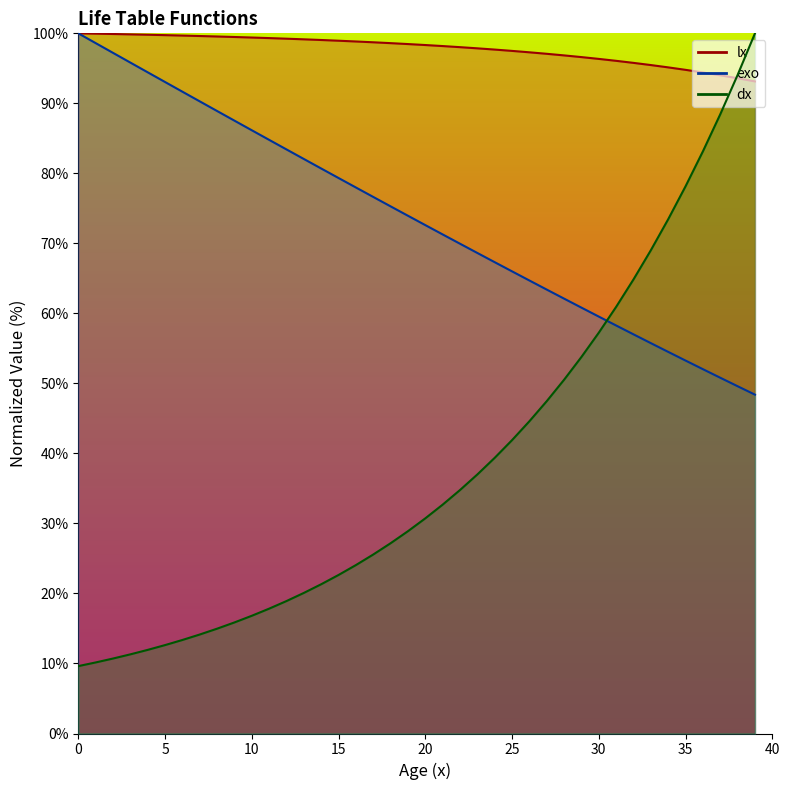

How many categories are shown in the chart?

40